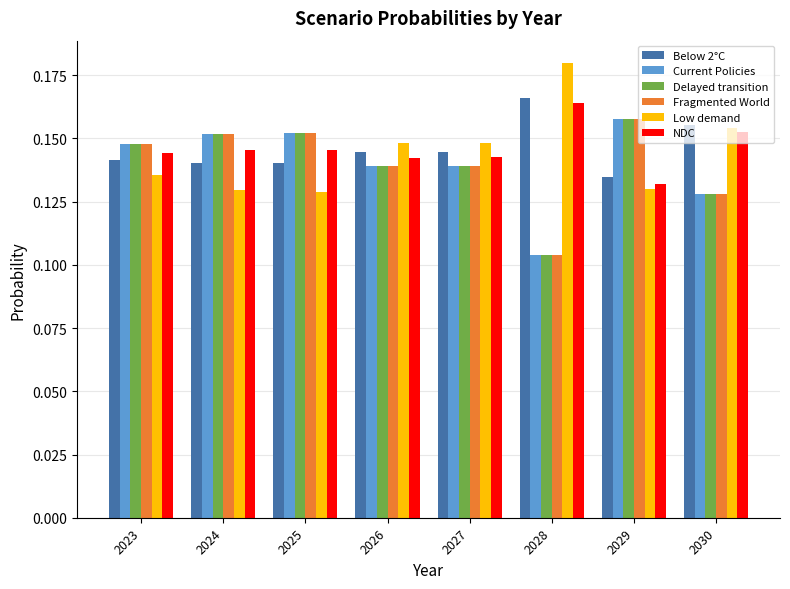

Which category has the highest value across all series?

2028